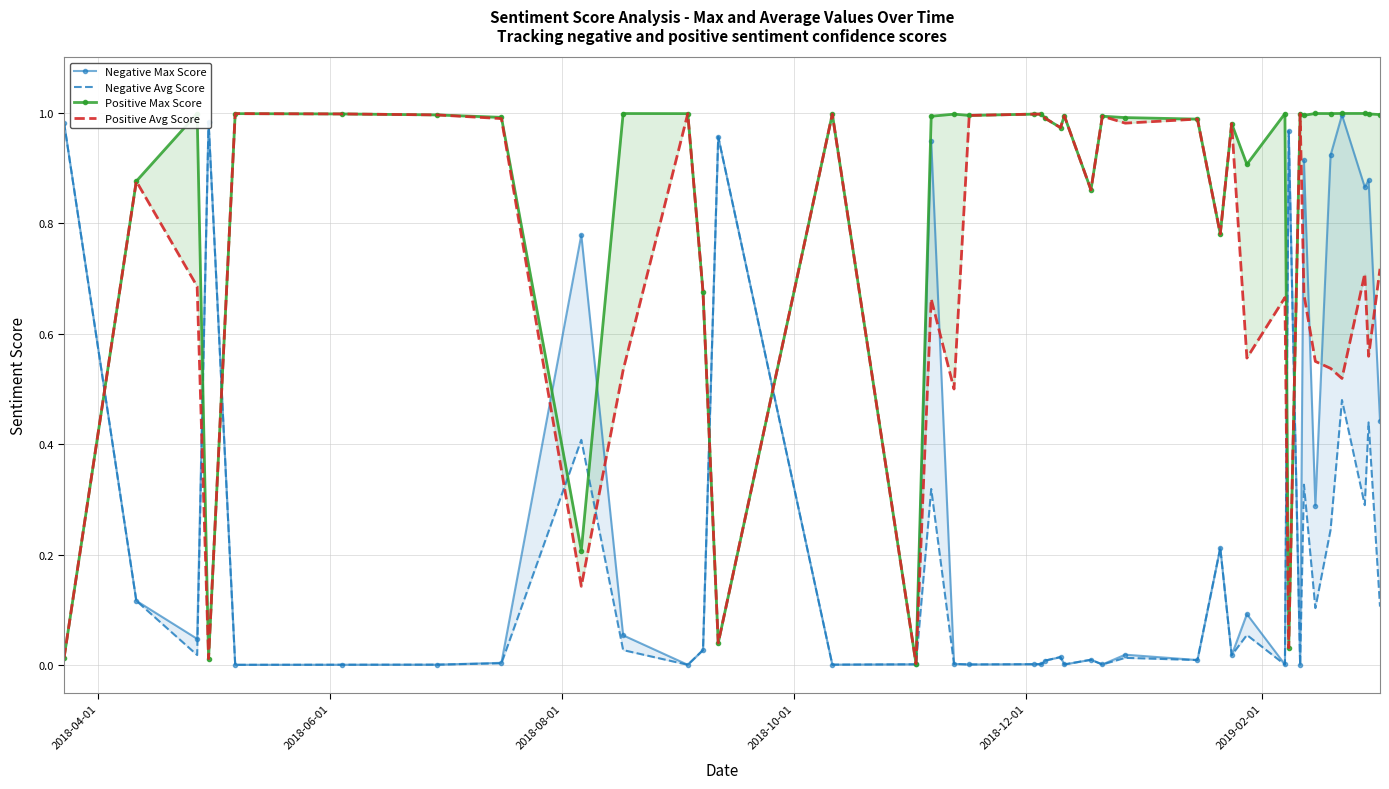

The Positive Max Score series shows 0.4 at 7. True or false?

False